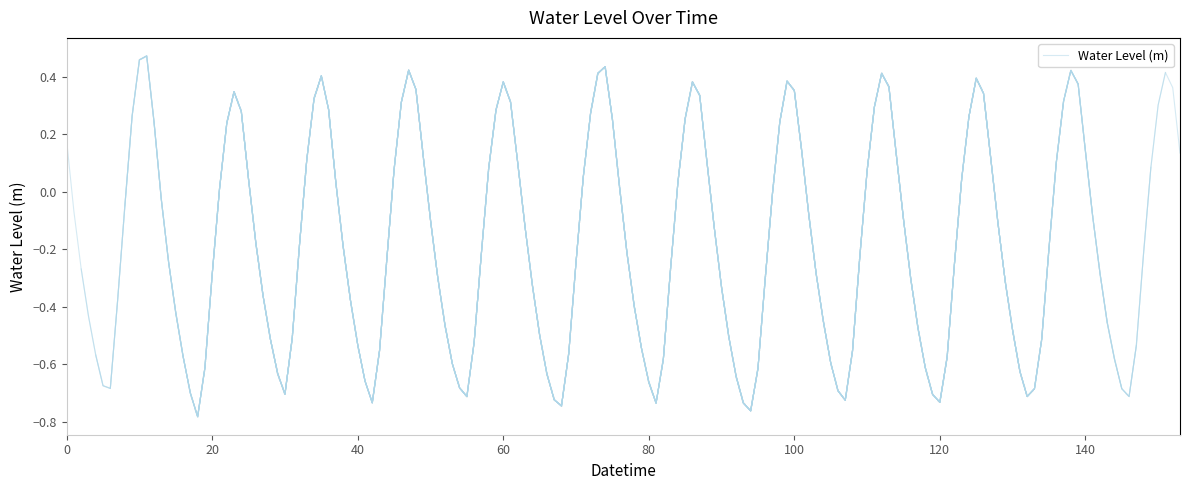

What is the difference between the maximum and minimum values?

1.3